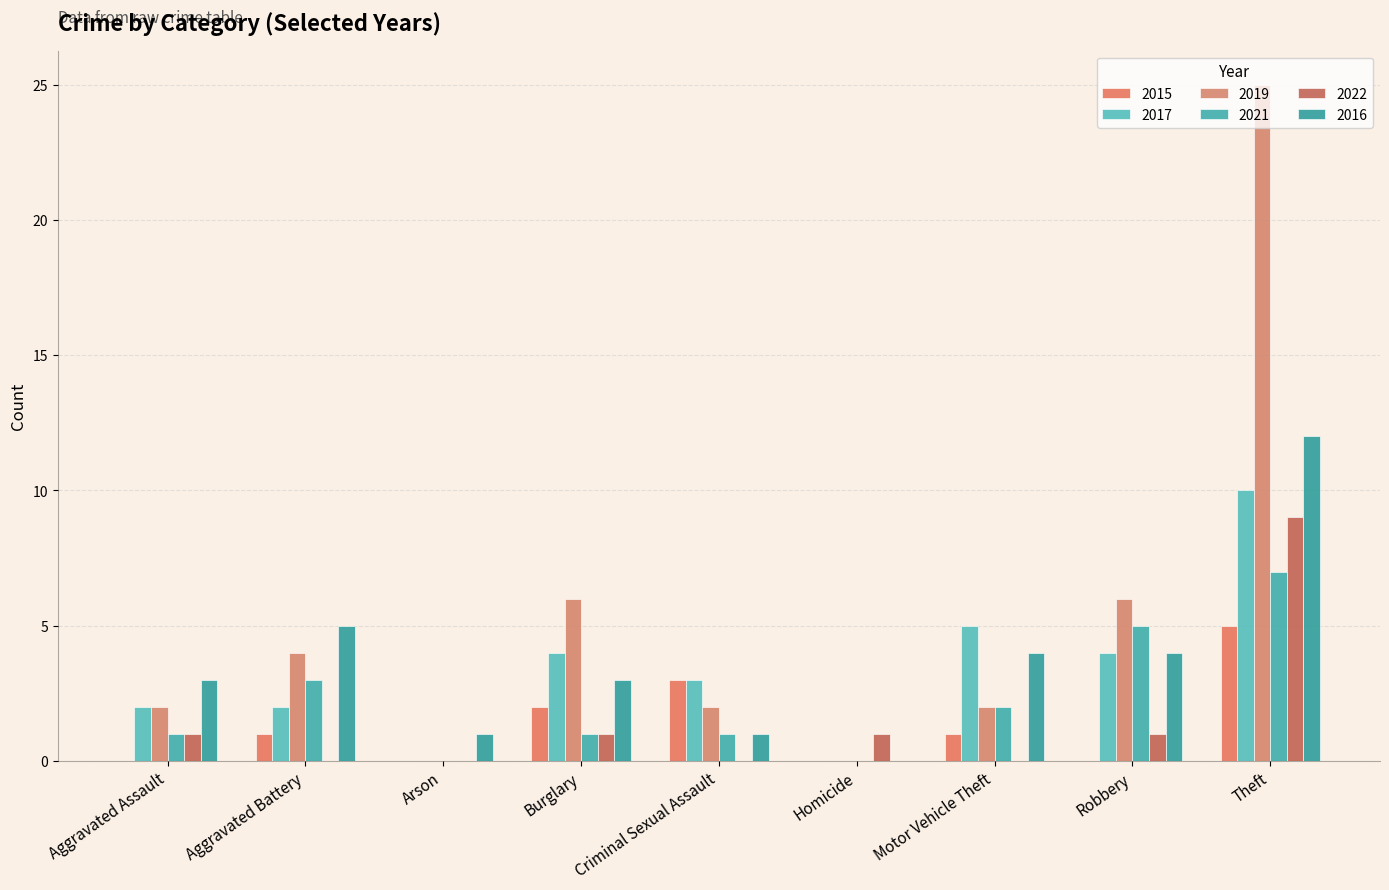

Is it true that 2021 equals 5 at Robbery?

True